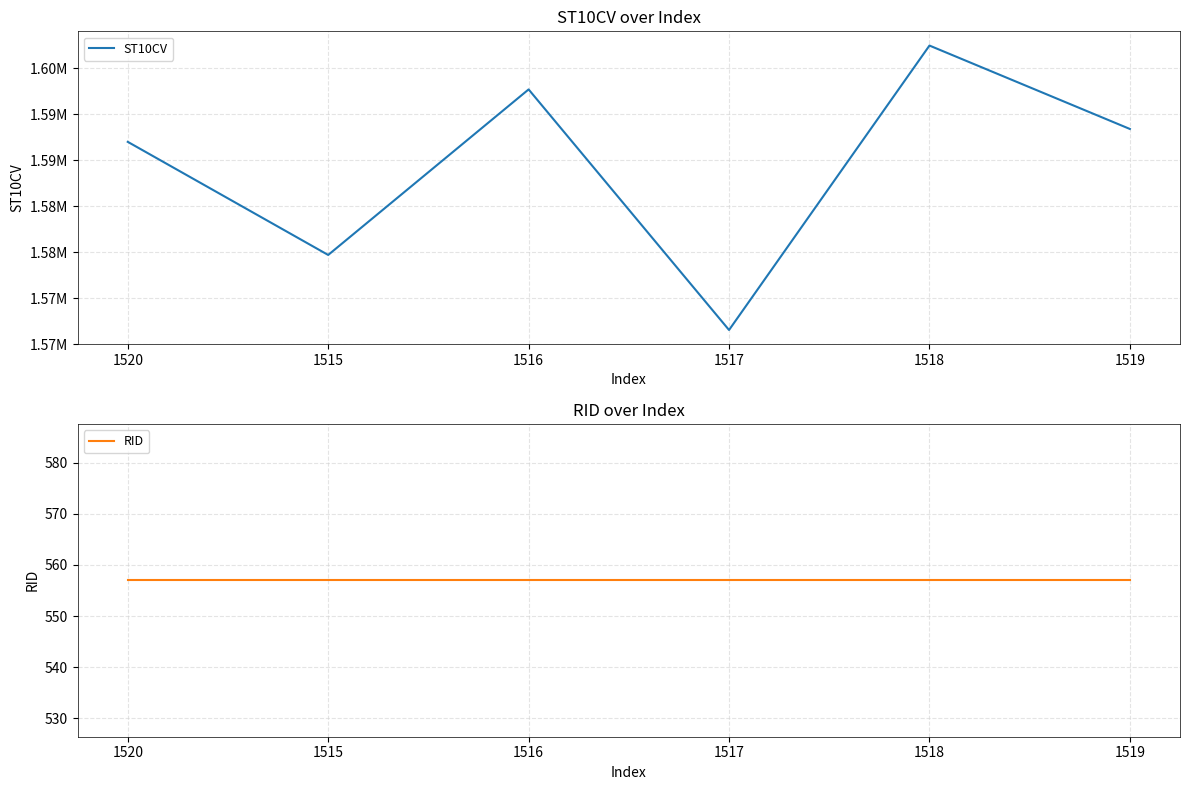

Is this an area chart (filled region under the line)?

No